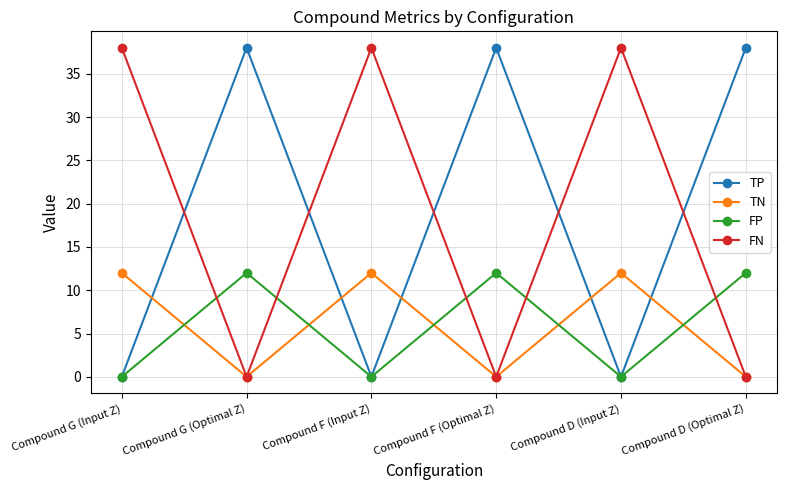

True or false: FN has a value of 0 at Compound D (Optimal Z).

True